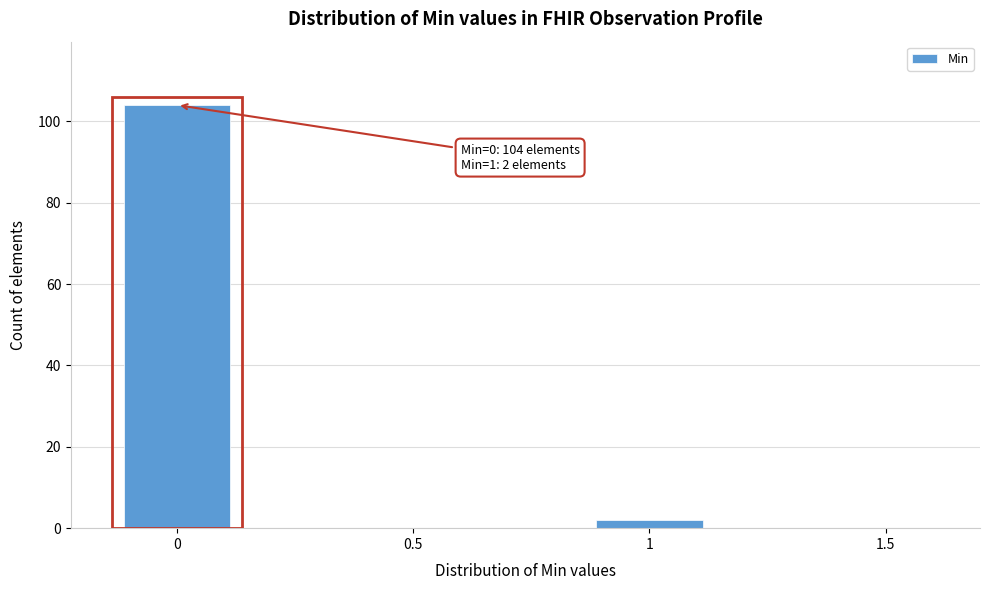

Reading left to right, extract all data points from this chart.

0=104	0.5=0	1=2	1.5=0